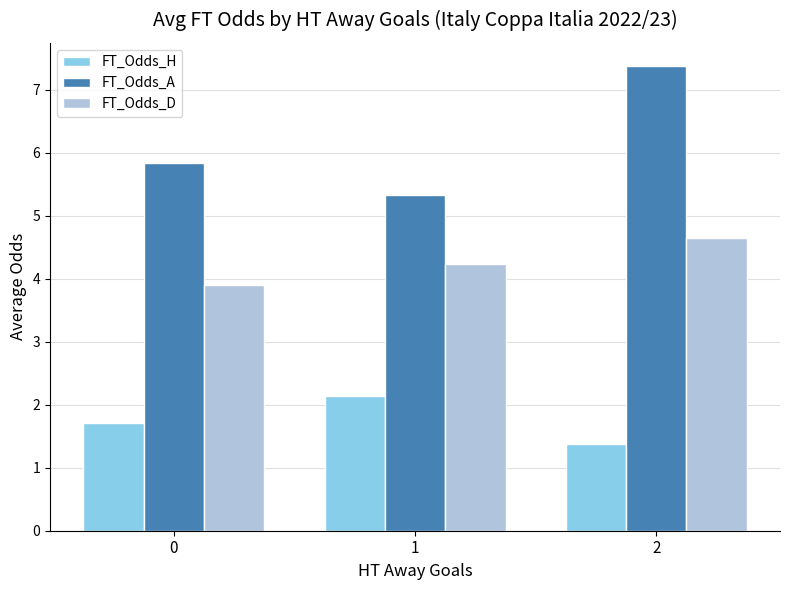

What value does the FT_Odds_H series have at 0?

1.7